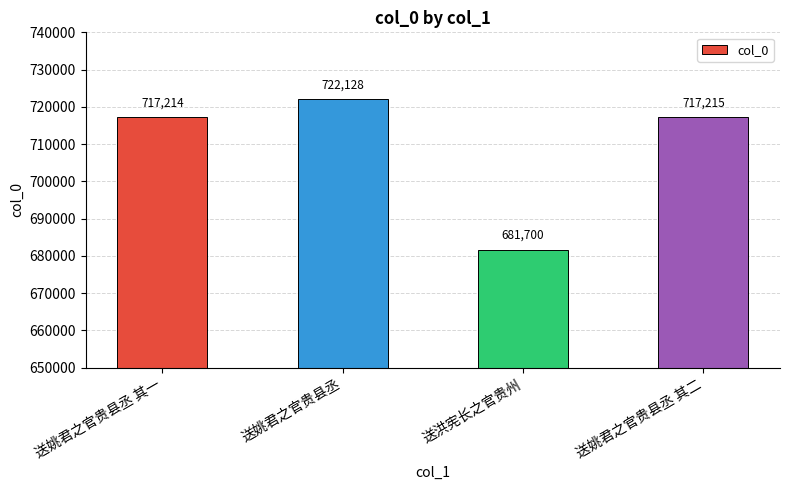

Where does the data first go above 717215?

送姚君之官贵县丞